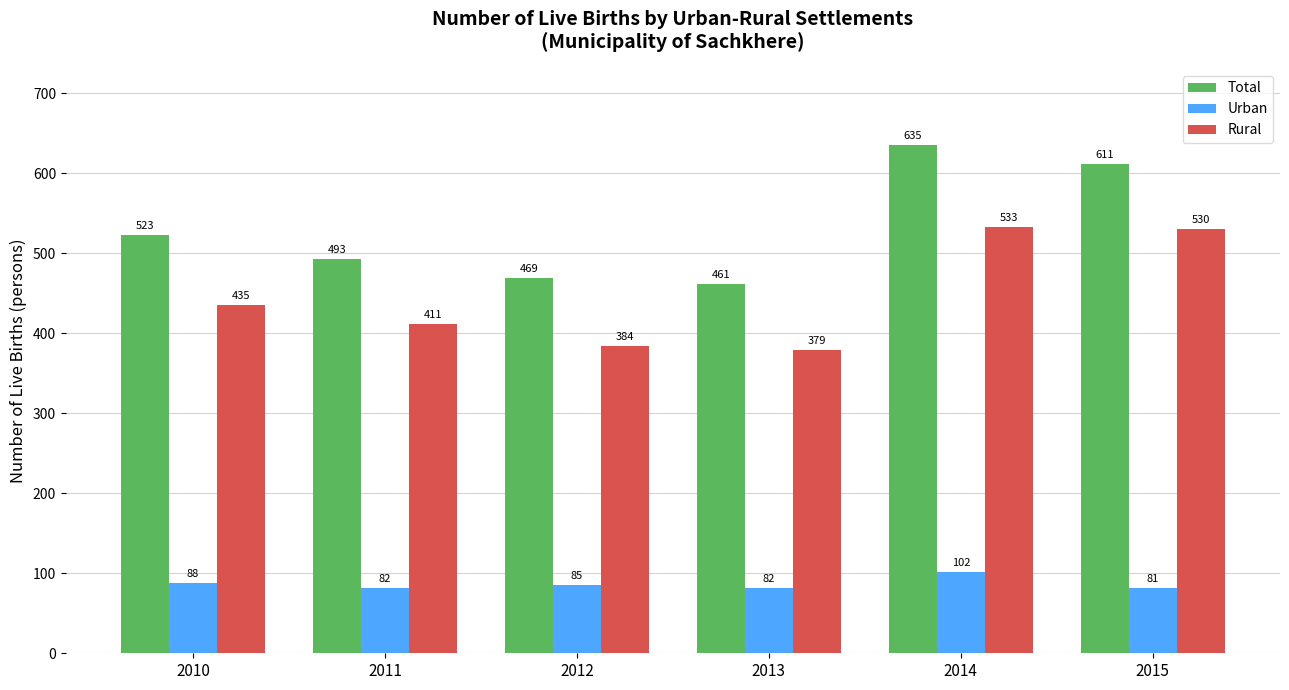

What is the value of the Rural bar at the 6th from the left?

530